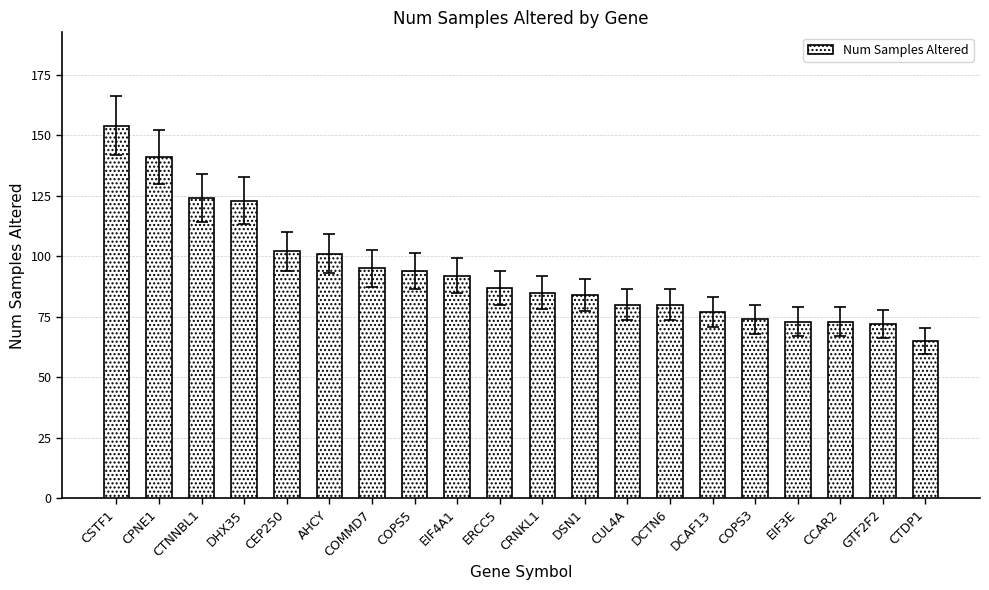

Is it true that the value at GTF2F2 is 28?

False